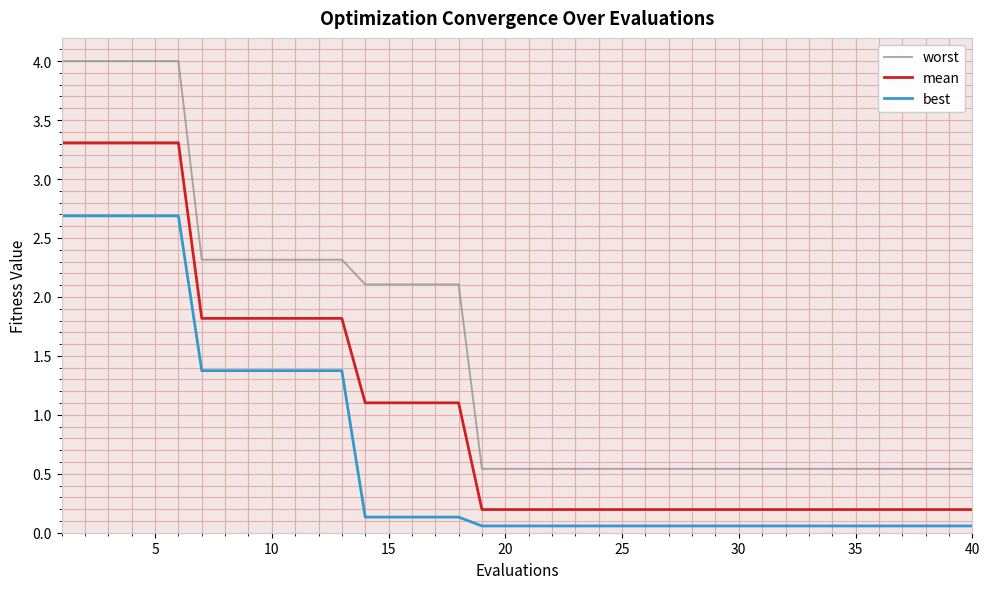

Which series has the largest total across all categories?

worst